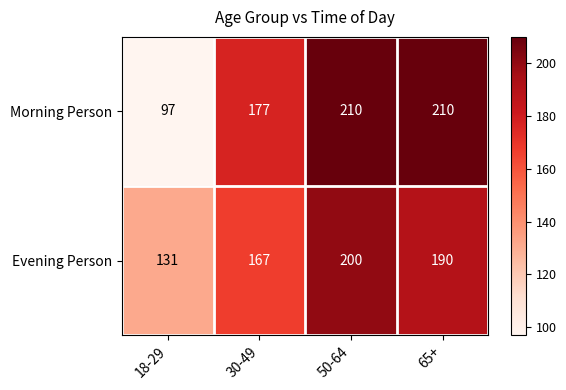

At which label is Morning Person closest to 153?

30-49